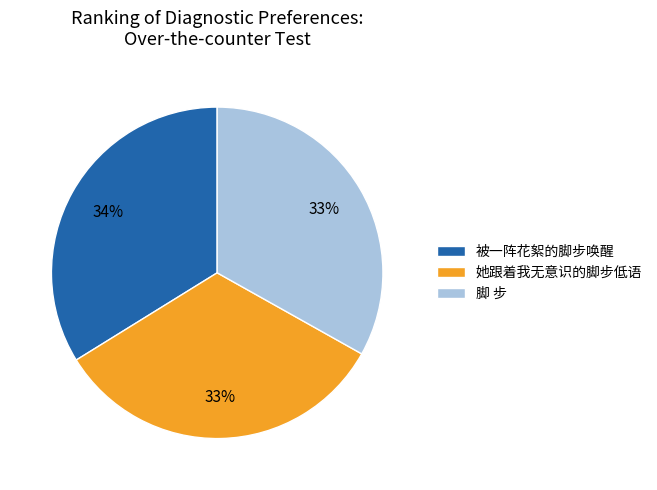

Approximately how many times larger is the value at 脚 步 compared to 她跟着我无意识的脚步低语?

1.0